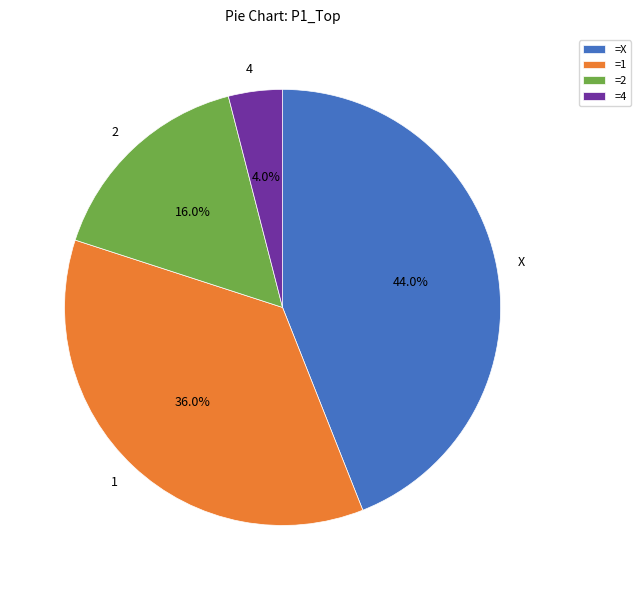

Is it true that 4 is 21% of the pie?

False